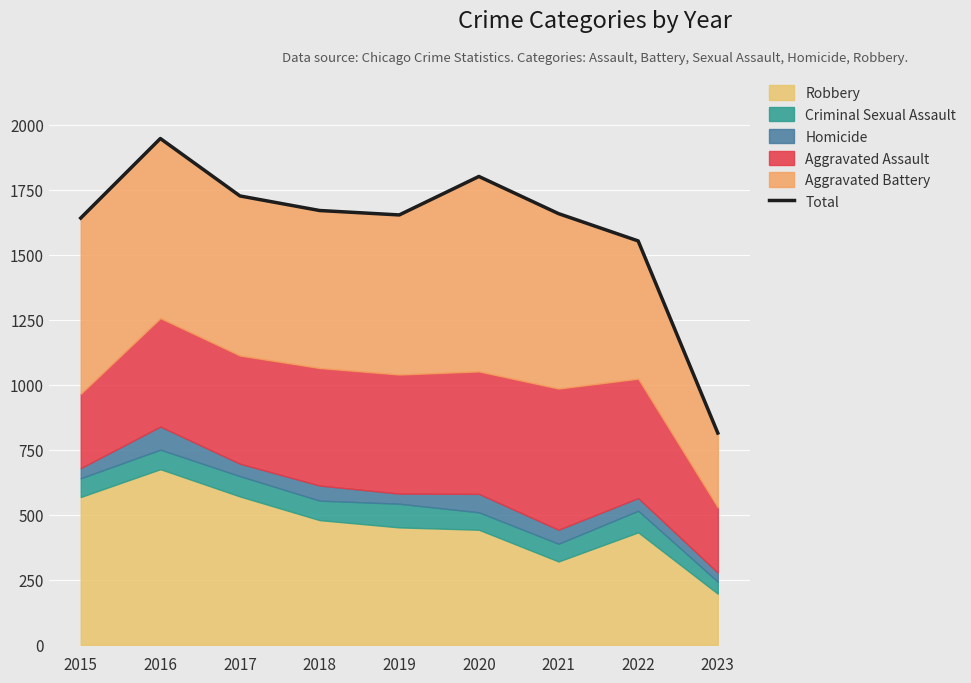

Where is the data nearest to the value 1381?

2022